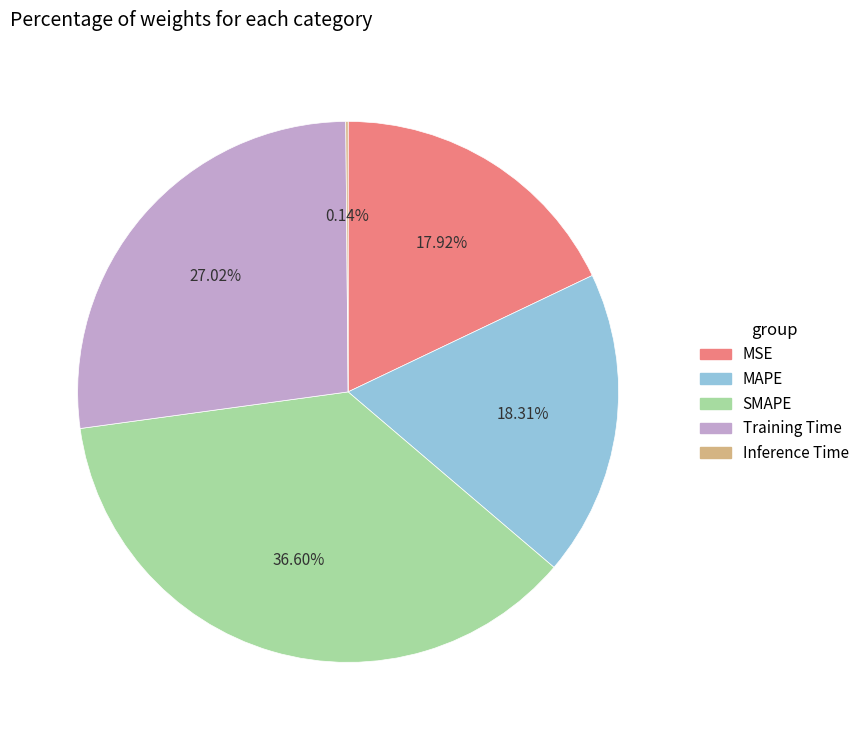

Does MSE represent more than half of the total?

No